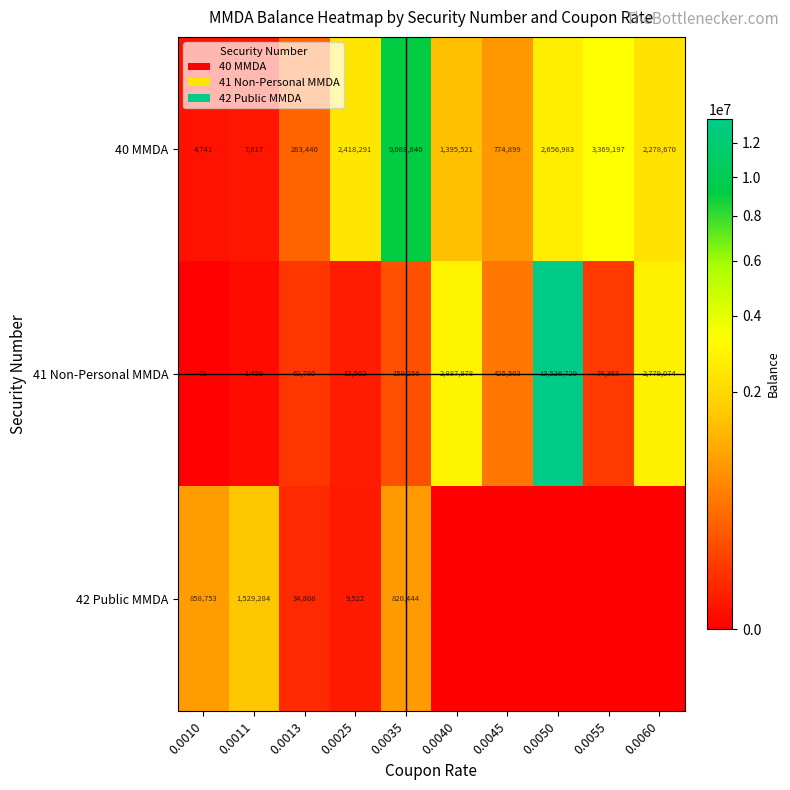

Rank the categories by 40 MMDA value from highest to lowest.

0.0035, 0.0055, 0.0050, 0.0025, 0.0060, 0.0040, 0.0045, 0.0013, 0.0011, 0.0010